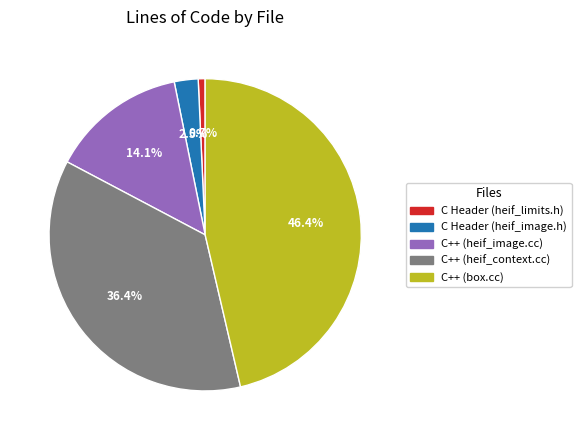

Is it true that C Header (heif_limits.h) is 11% of the pie?

False